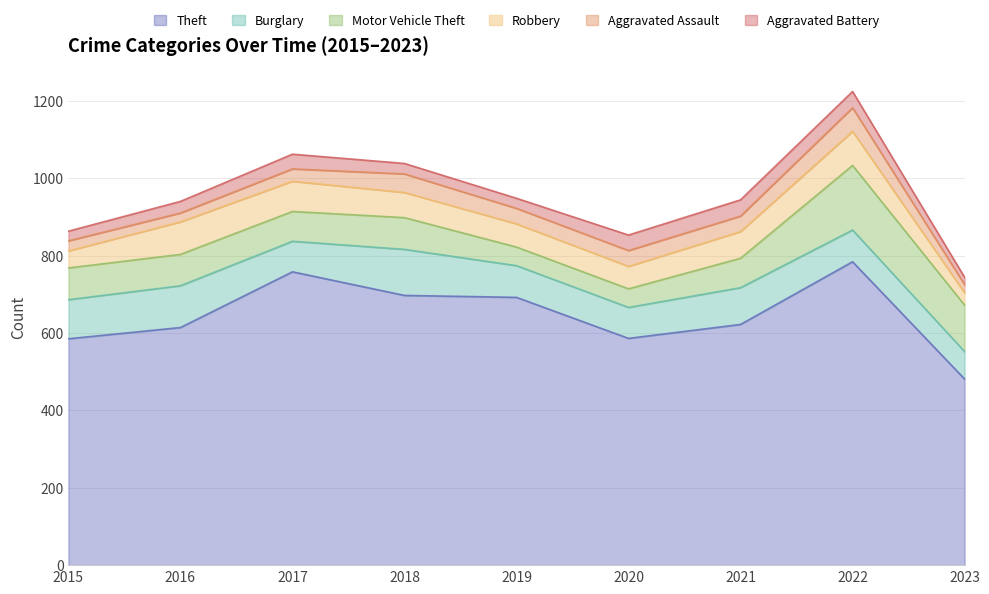

What is the value of the Theft point at the 6th from the left?

586